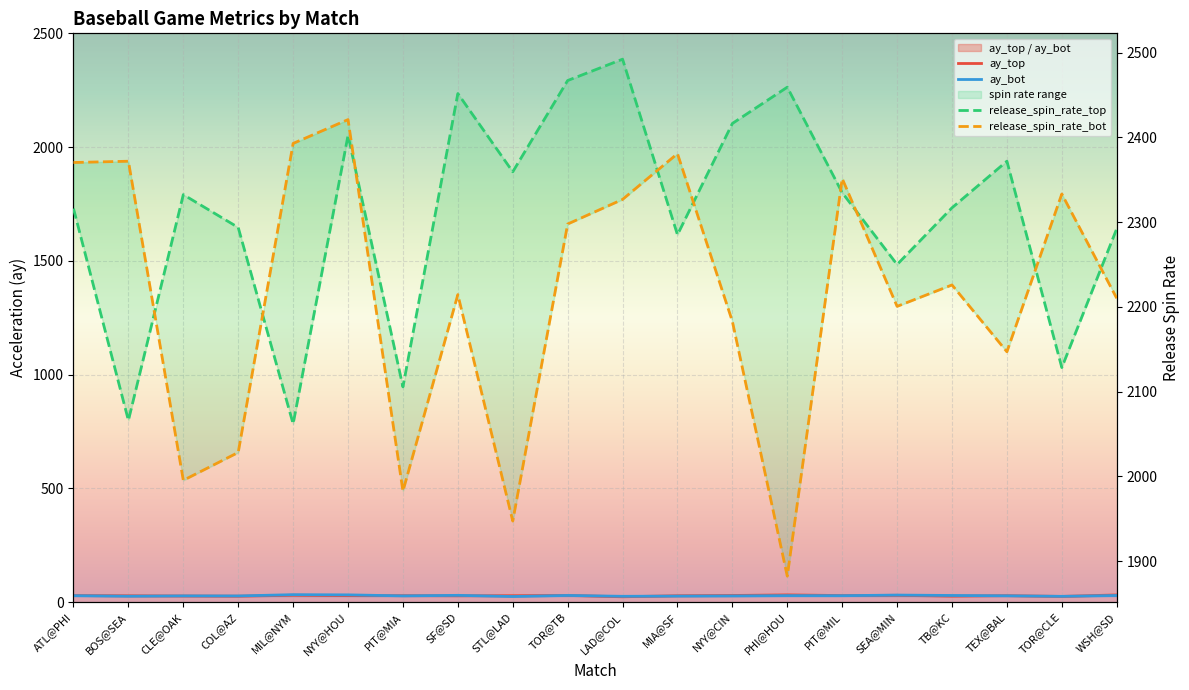

At how many categories does at least one series exceed 454?

20